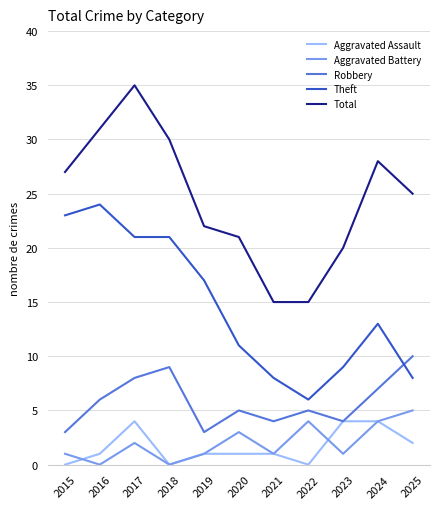

At 2025, list the series in order from smallest to largest.

Aggravated Assault, Aggravated Battery, Theft, Robbery, Total